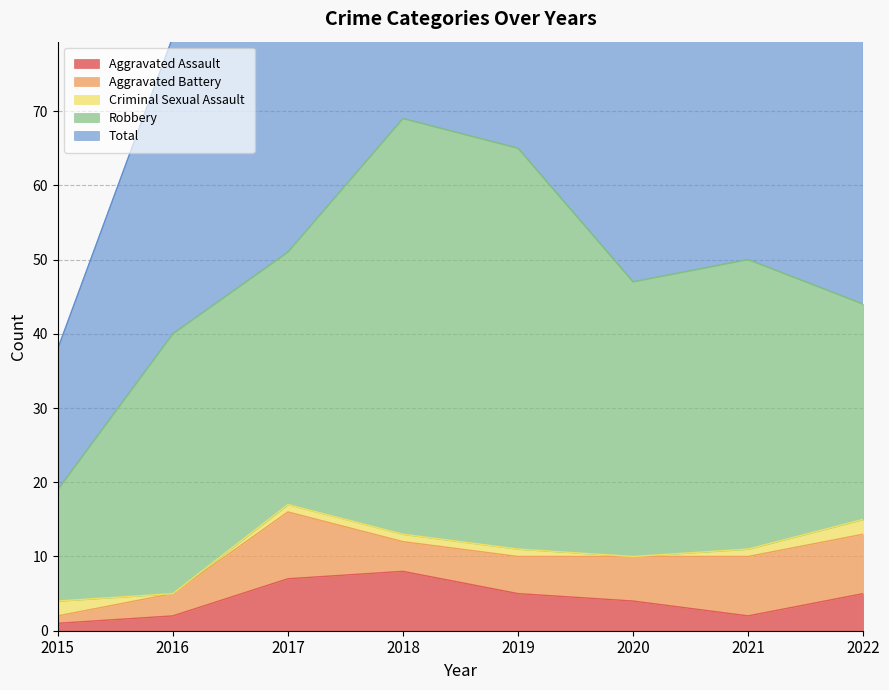

At which category does Robbery reach its first local valley?

2017